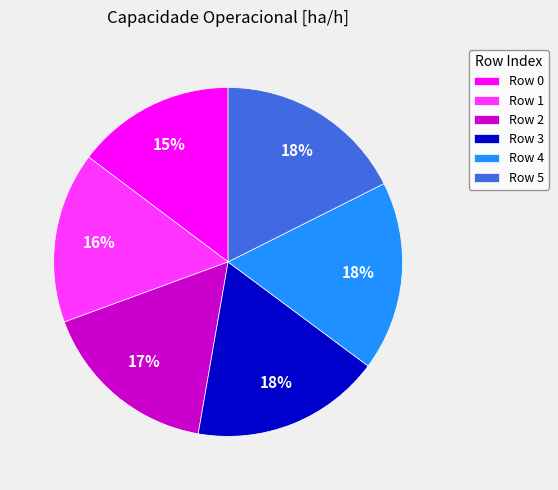

The Row 3 slice represents 18% of the pie. True or false?

True